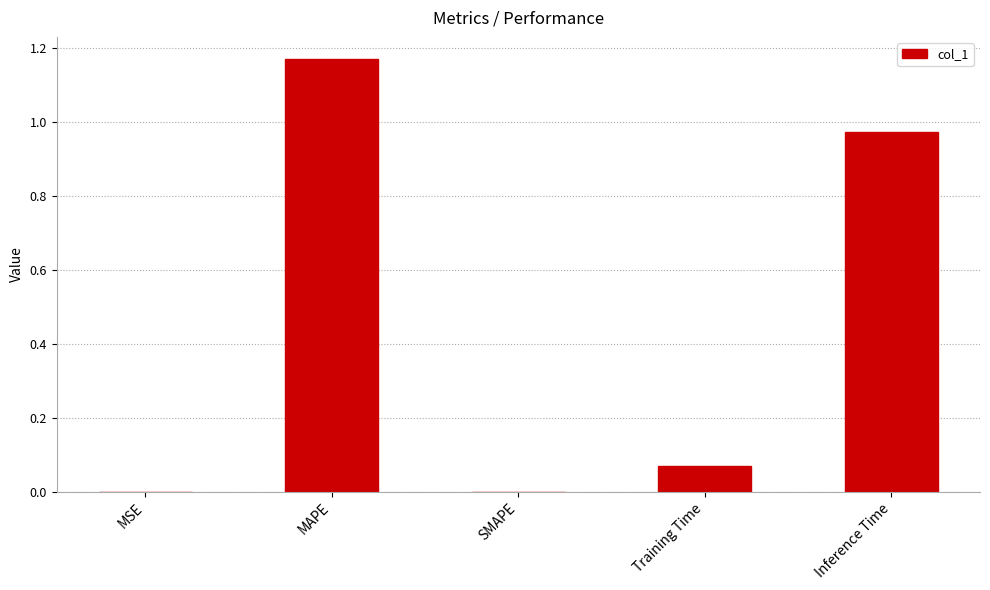

How many distinct data groups are displayed?

1